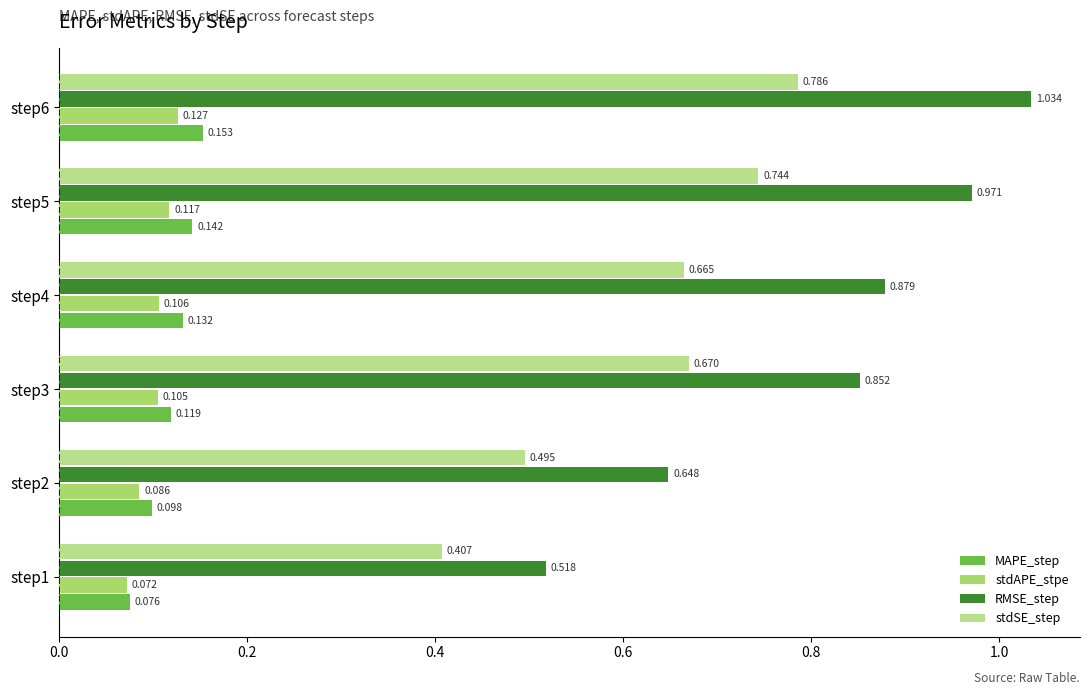

Reading left to right, what are all the values shown in this chart?

MAPE_step: 0.1	0.1	0.1	0.1	0.1	0.2
stdAPE_stpe: 0.1	0.1	0.1	0.1	0.1	0.1
RMSE_step: 0.5	0.6	0.9	0.9	1.0	1.0
stdSE_step: 0.4	0.5	0.7	0.7	0.7	0.8